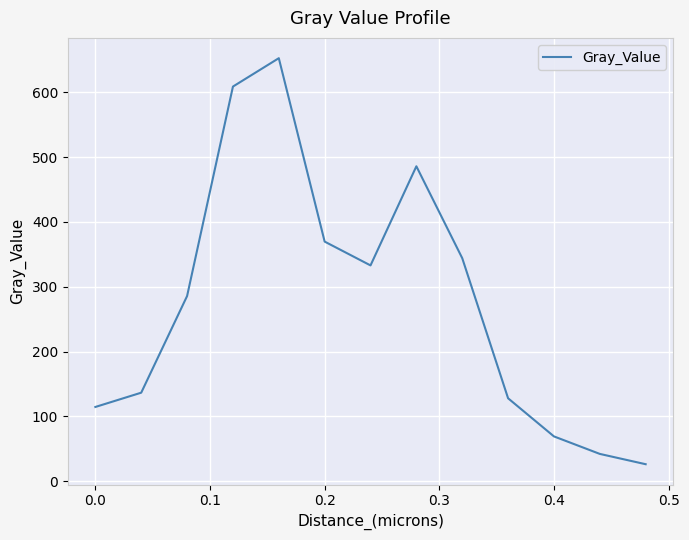

What is the greatest value displayed?

652.8